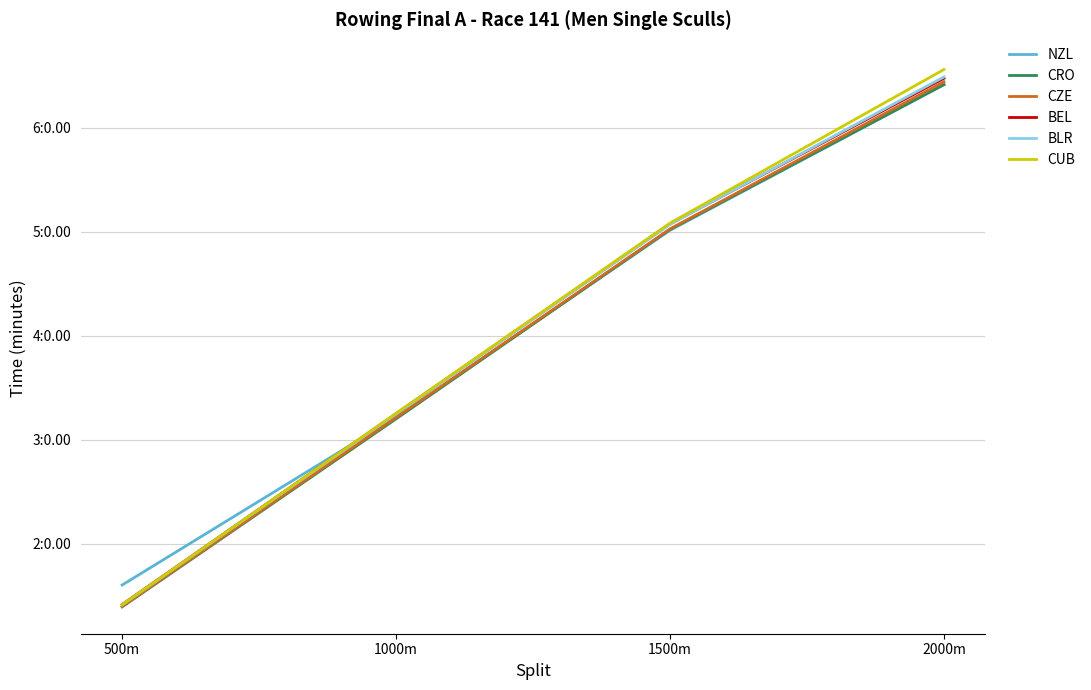

Is it true that NZL equals 1.8 at 1500m?

False